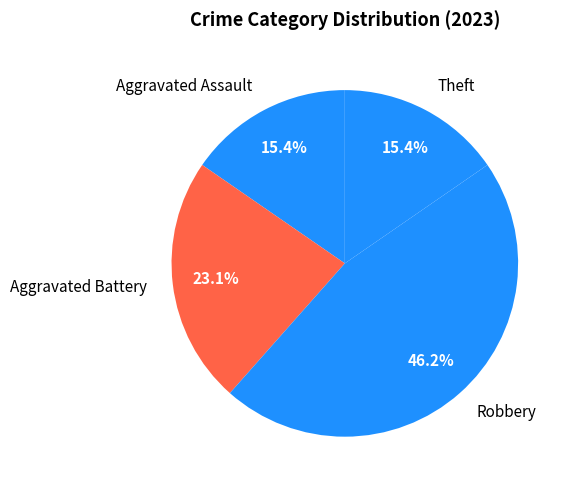

Combined, do Robbery and Aggravated Battery account for over 50%?

Yes